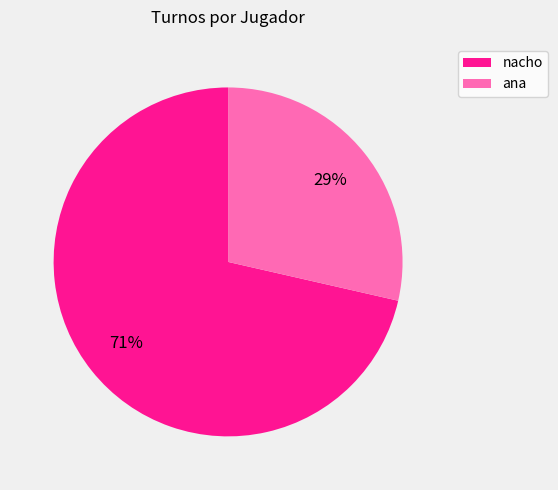

True or false: ana accounts for 29% of the total.

True